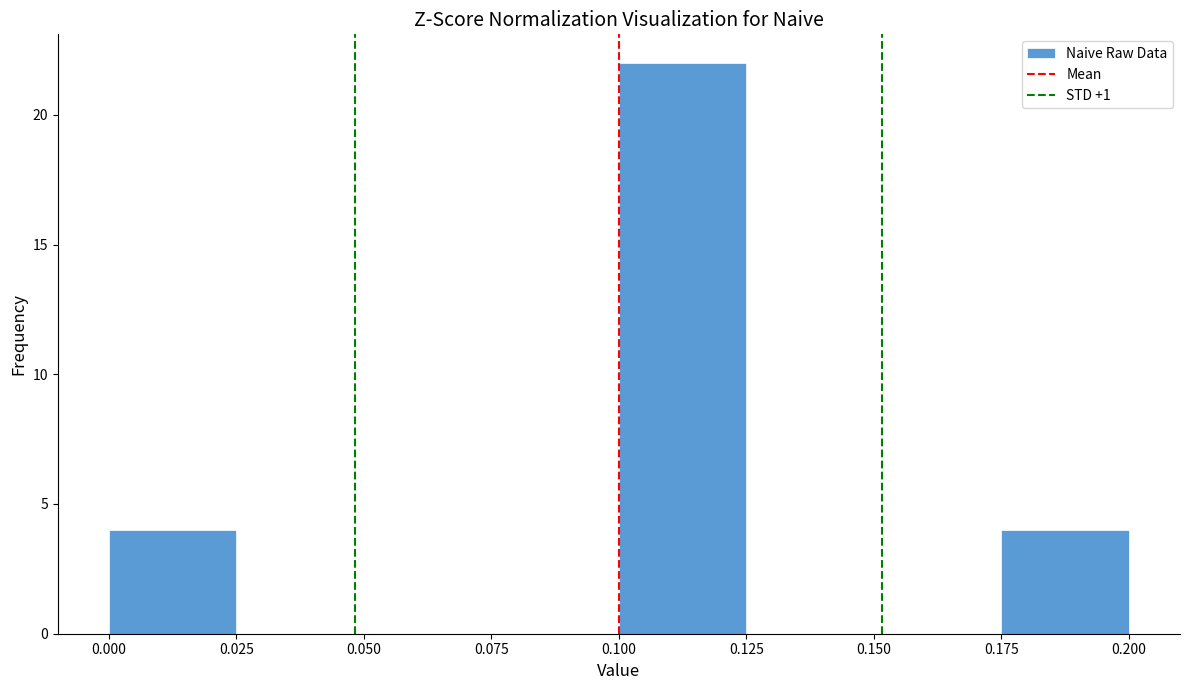

What is the height of the bar covering 0.175 to 0.200 on the x-axis? The values are not printed on the chart, so give them approximately, as read against the axis.

4